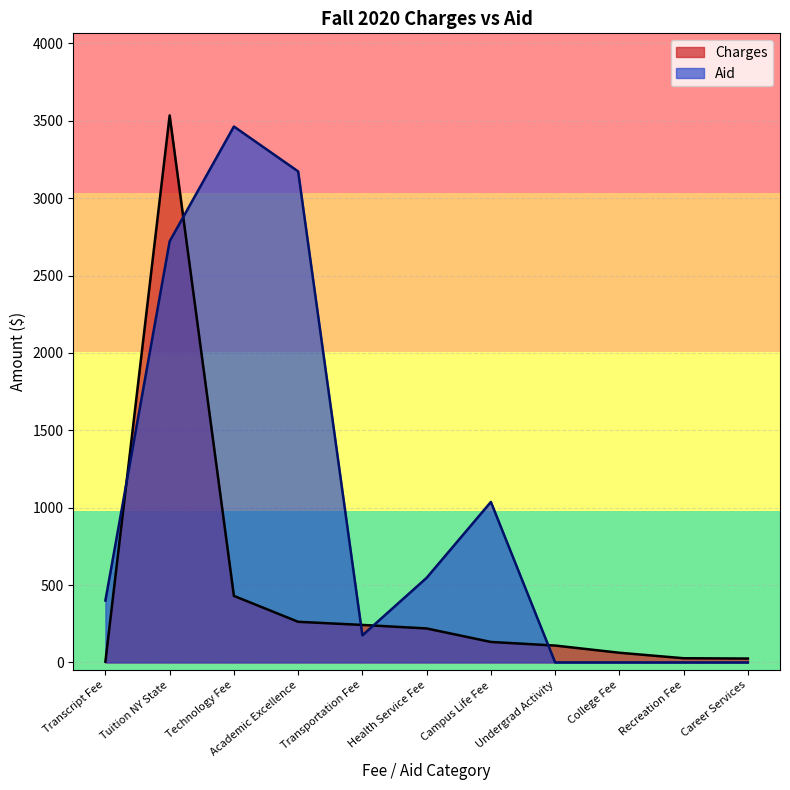

True or false: Charges has more than 0 points higher than both neighbors.

True